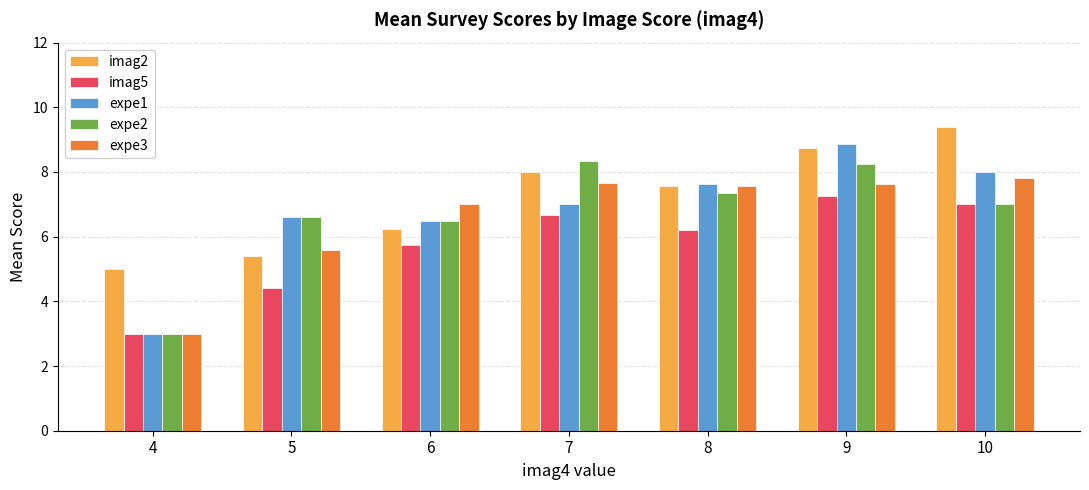

List the series in order of their peak value, highest first.

imag2, expe1, expe2, expe3, imag5